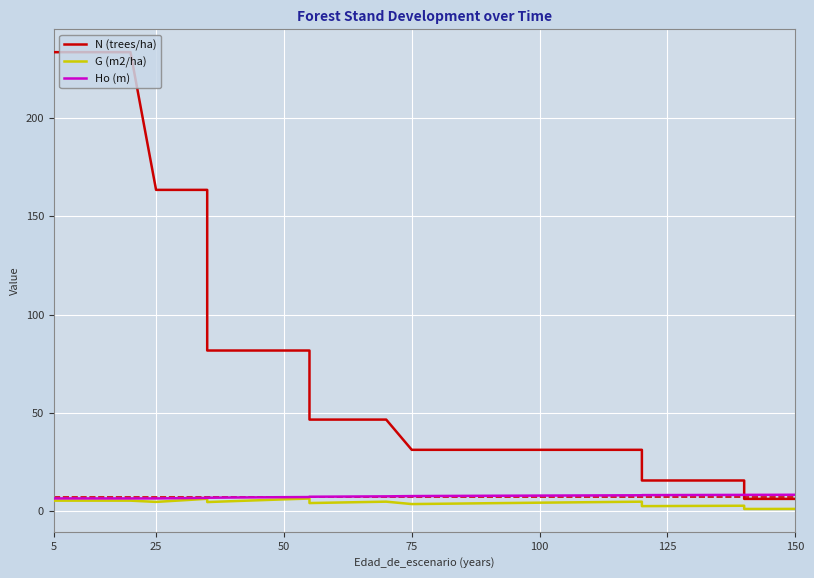

How many values in the N (trees/ha) series exceed 31?

27